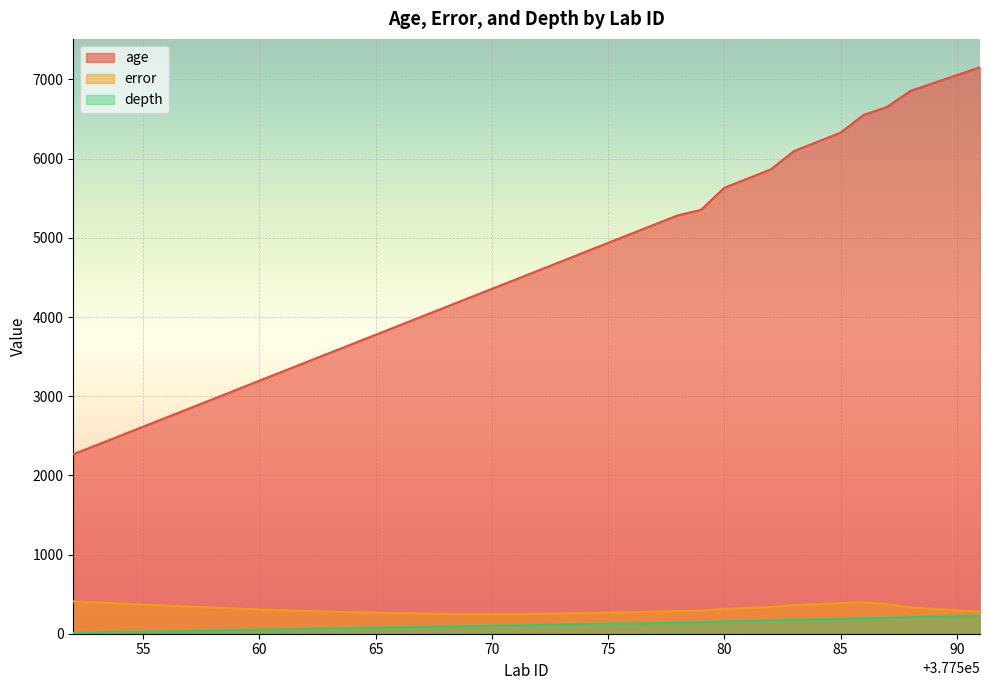

The value of age at 377555 is 2614.0. True or false?

True